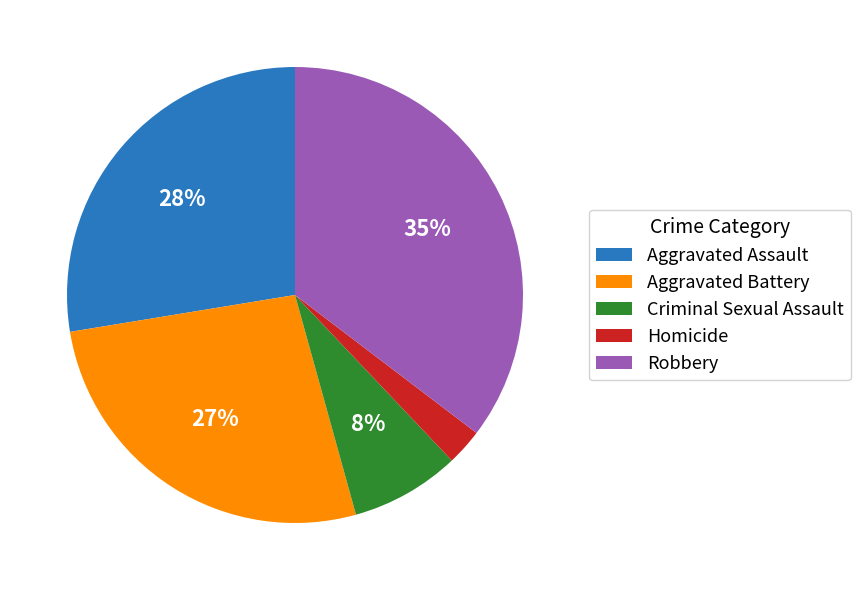

Is the sum of Aggravated Battery and Criminal Sexual Assault greater than half?

No